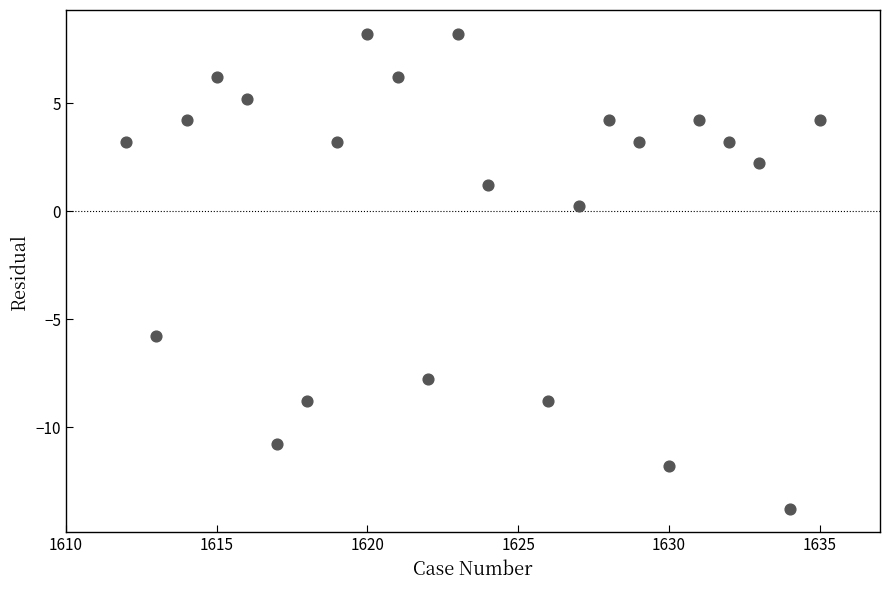

What is the range of X values (max minus min)?

23.0